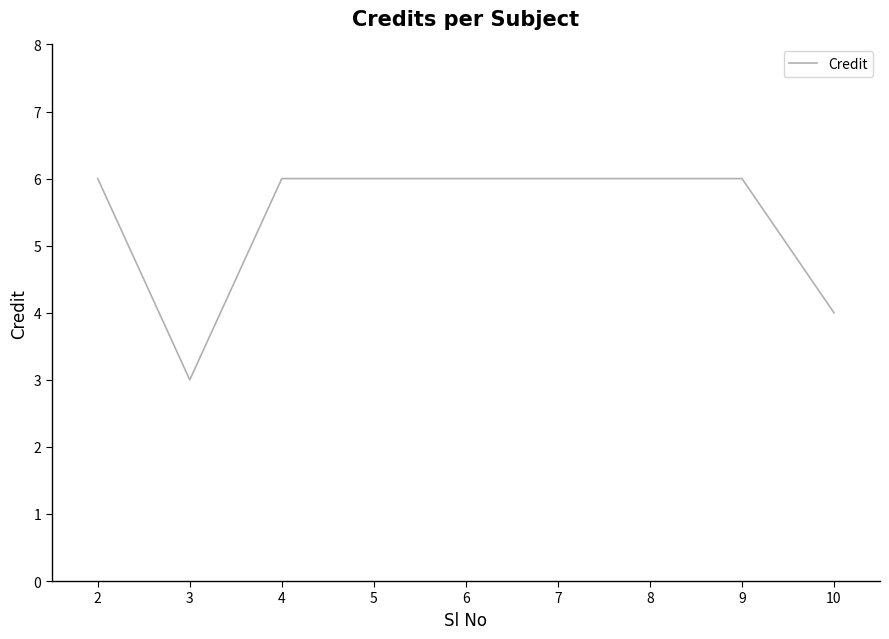

How many series are shown in this chart?

1